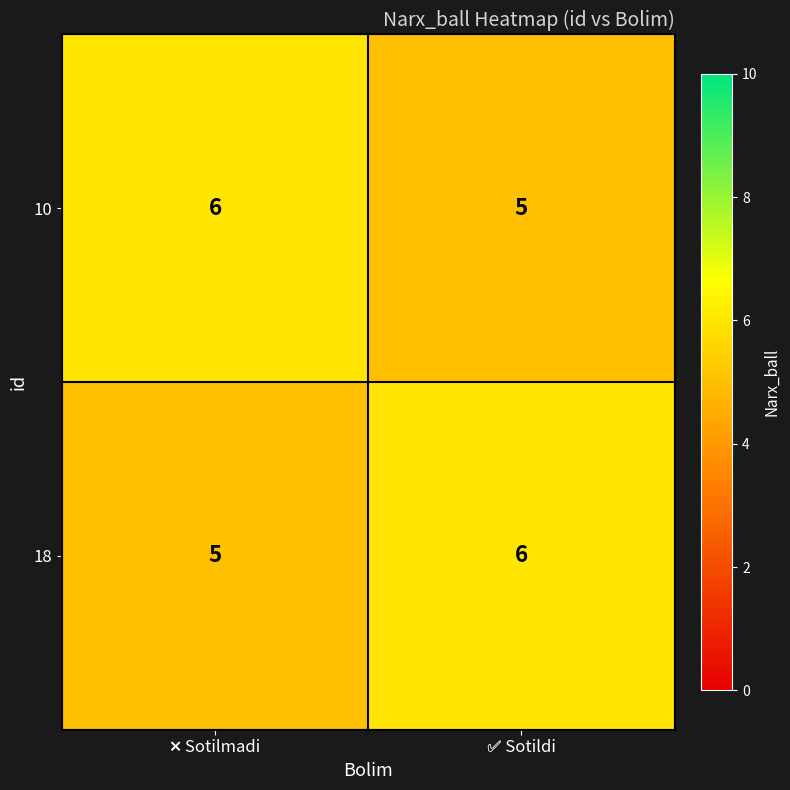

Count the number of data series in this chart.

2